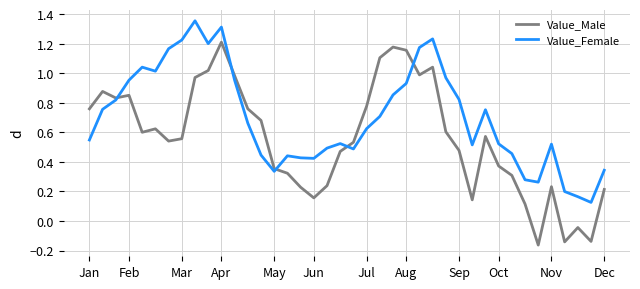

Rank the series by their average value, from highest to lowest.

Value_Female, Value_Male